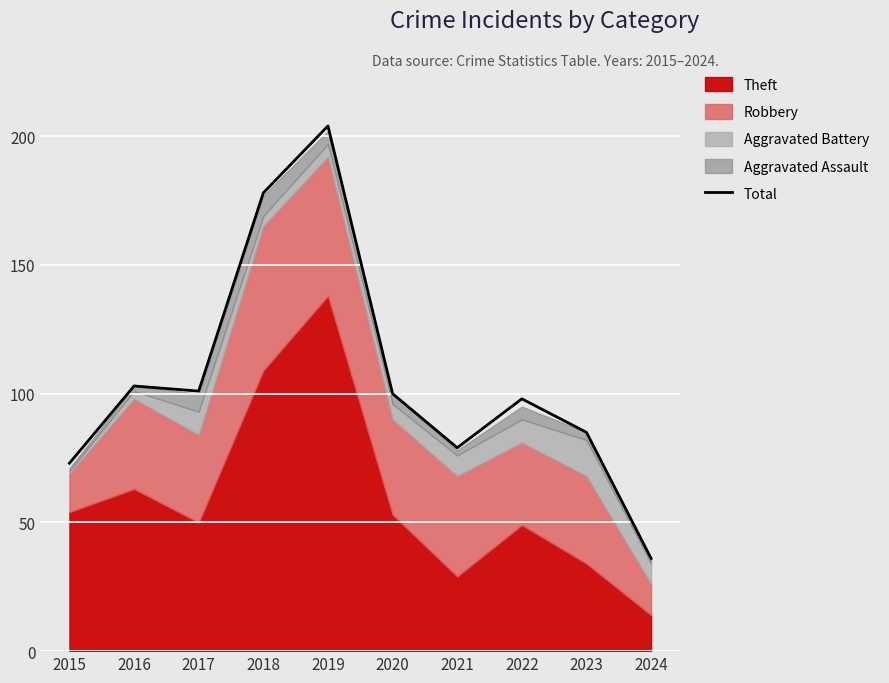

The chart shows a value of 34 at 2017. True or false?

False